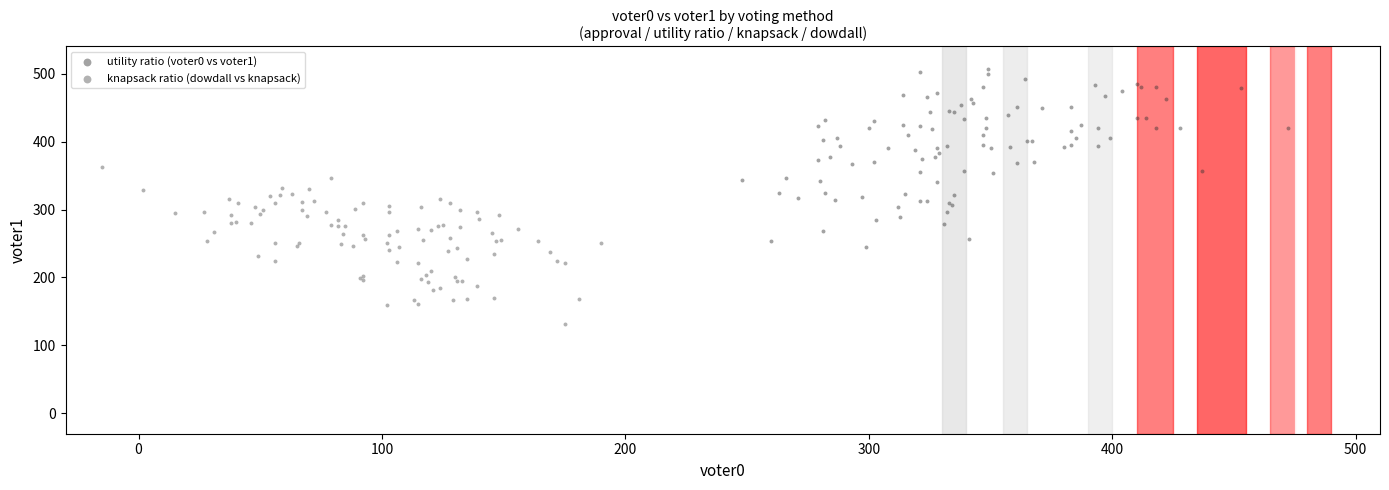

What are all the series names shown in the legend?

utility ratio (voter0 vs voter1), knapsack ratio (dowdall vs knapsack)